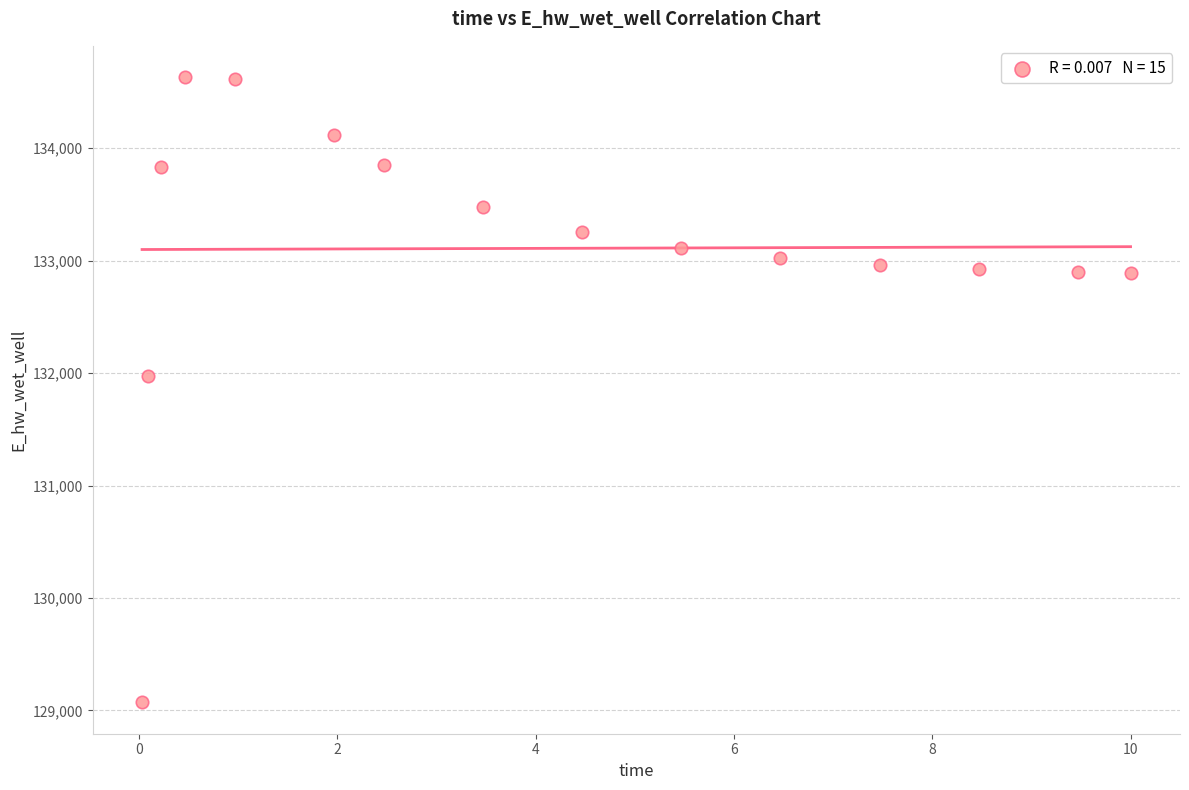

What is the range of X values (max minus min)?

10.0